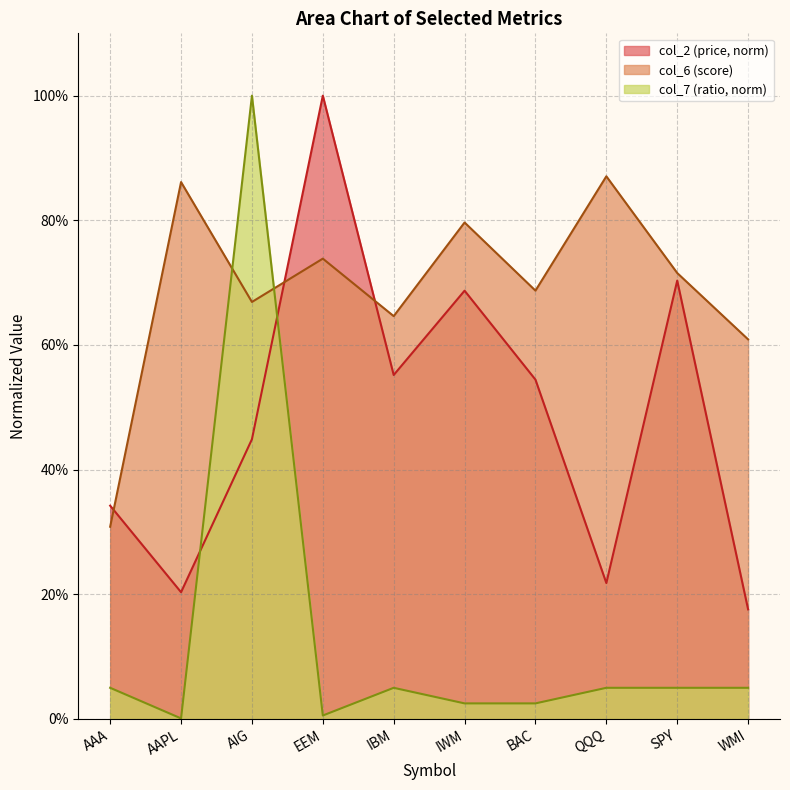

What is the value of the col_2 point at the 1st from the left?

0.3